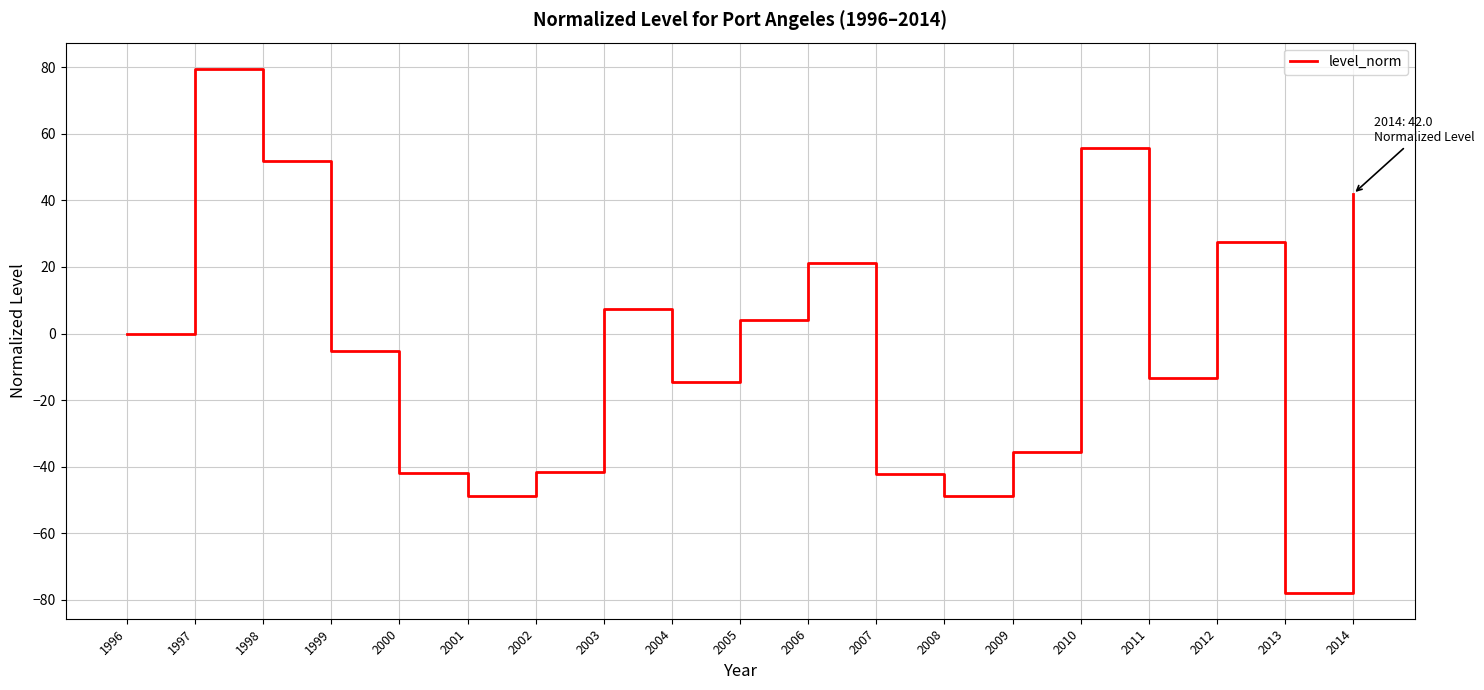

What is the smallest value displayed?

-77.9